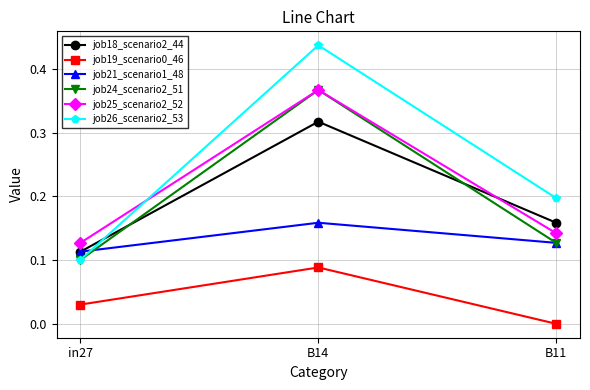

What position from the right is in27?

3